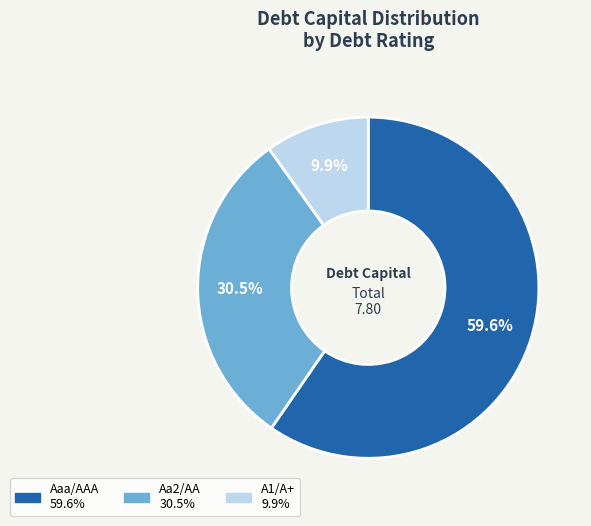

Is there a majority slice in this chart?

Yes